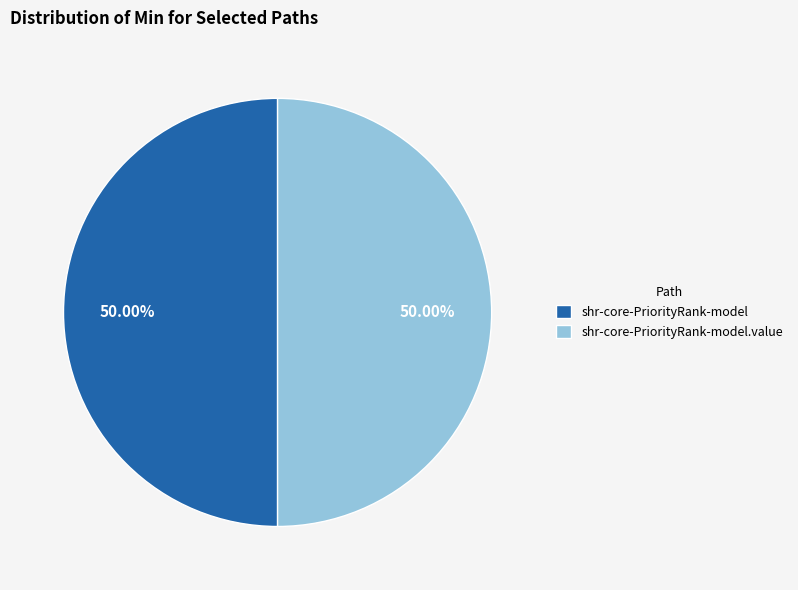

What is the ratio of the value at shr-core-PriorityRank-model.value to the value at shr-core-PriorityRank-model?

1.0